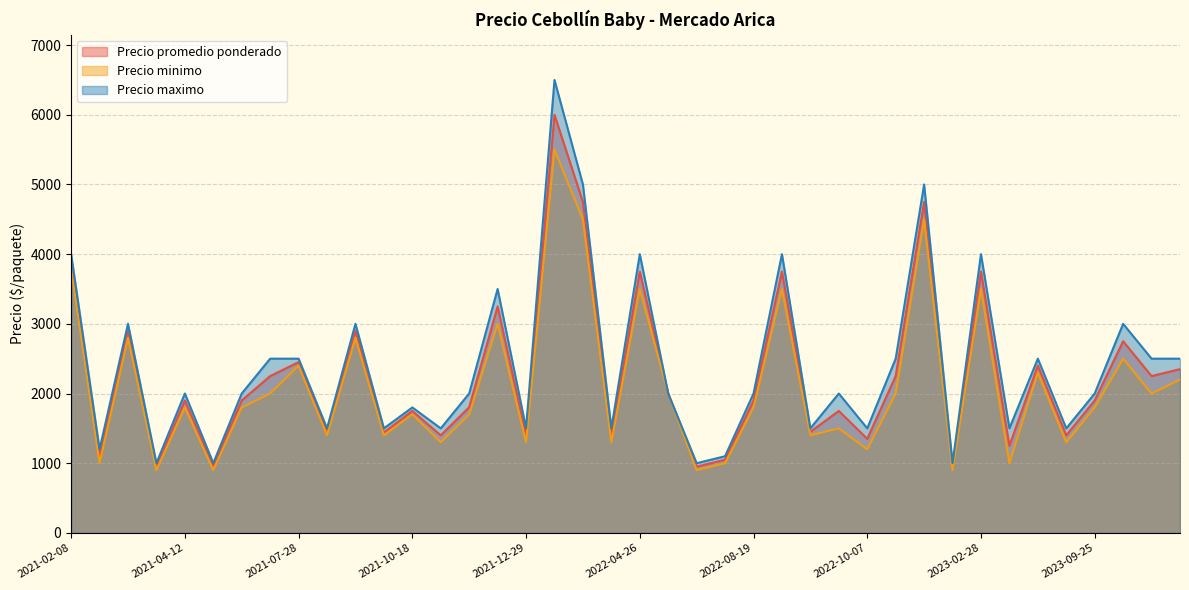

Rank the categories by Precio maximo value from highest to lowest.

2022-01-28, 2022-02-03, 2022-11-24, 2021-02-08, 2022-04-26, 2022-09-09, 2023-02-28, 2021-12-03, 2021-03-11, 2021-09-16, 2023-10-10, 2021-06-09, 2021-07-28, 2022-10-11, 2023-05-26, 2023-11-06, 2023-11-27, 2021-04-12, 2021-05-18, 2021-11-29, 2022-05-06, 2022-08-19, 2022-09-26, 2023-09-25, 2021-10-18, 2021-08-25, 2021-10-12, 2021-11-23, 2021-12-29, 2022-03-28, 2022-09-15, 2022-10-07, 2023-03-20, 2023-07-17, 2021-02-10, 2022-06-24, 2021-03-24, 2021-04-19, 2022-05-10, 2023-02-08